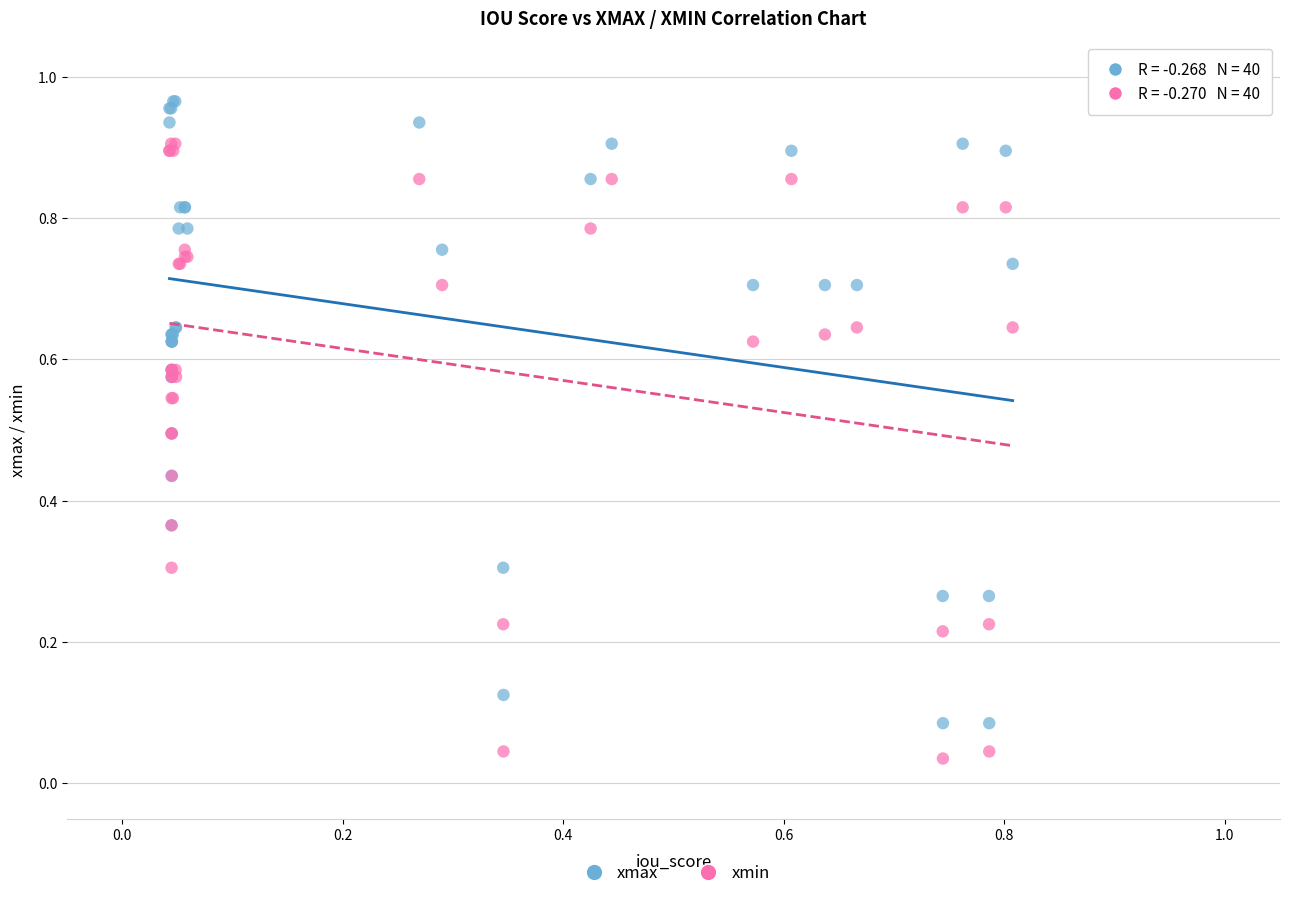

Which series contains the highest Y value?

xmax